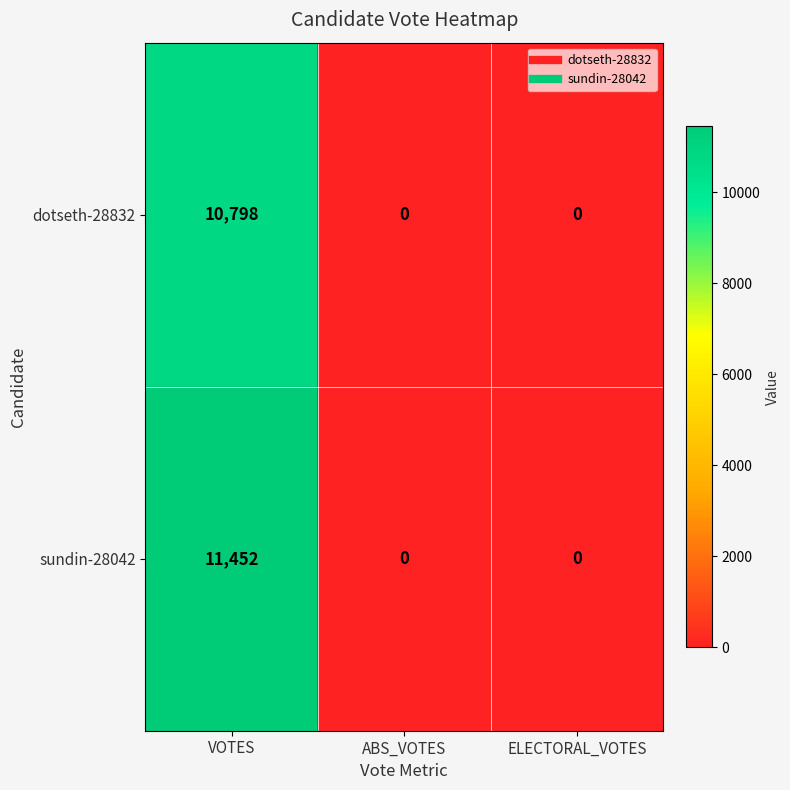

What is the maximum value shown in the chart?

11452